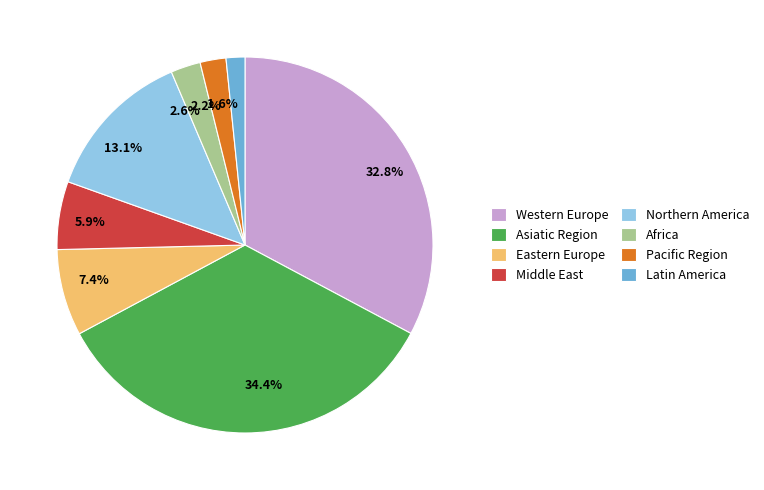

Is it true that Pacific Region is 8% of the pie?

False